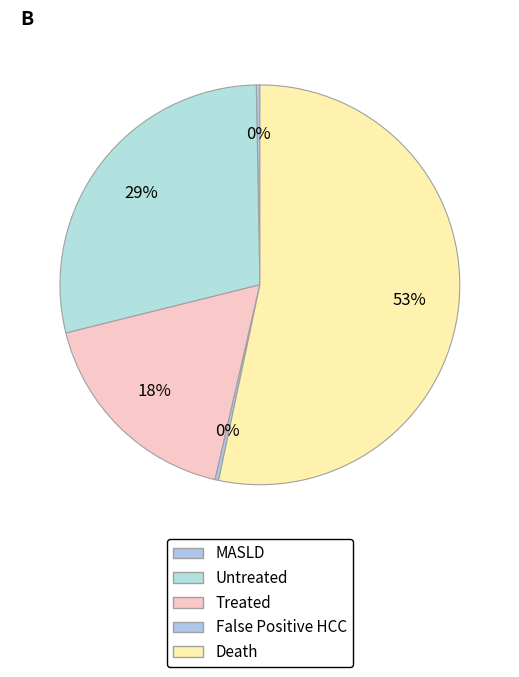

To the nearest percent, what is the difference between the largest and smallest slice percentages?

53%